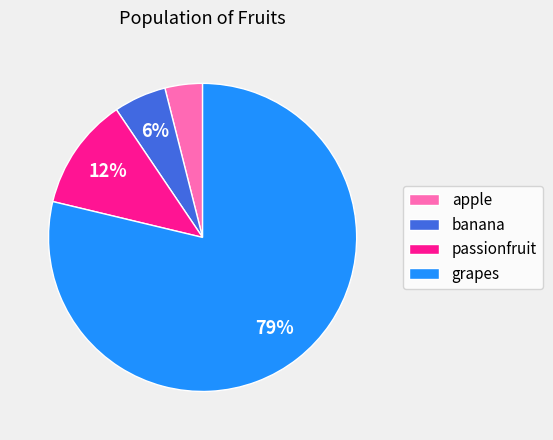

Between banana and grapes, which is larger?

grapes